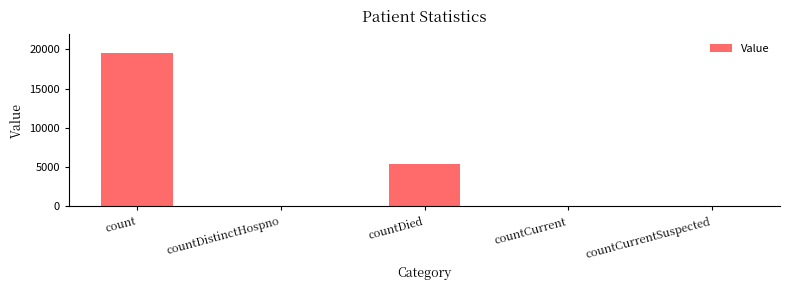

The chart shows a value of 9681 at countCurrentSuspected. True or false?

False